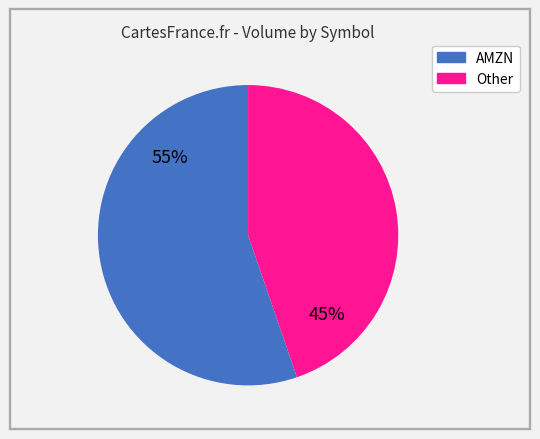

Between AMZN and Other, which is larger?

AMZN